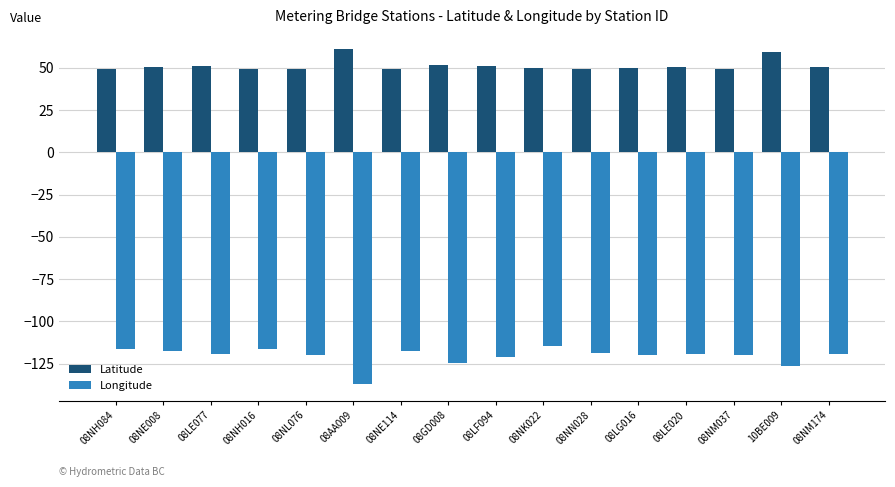

The value of Longitude at 08GD008 is -124.4. True or false?

True